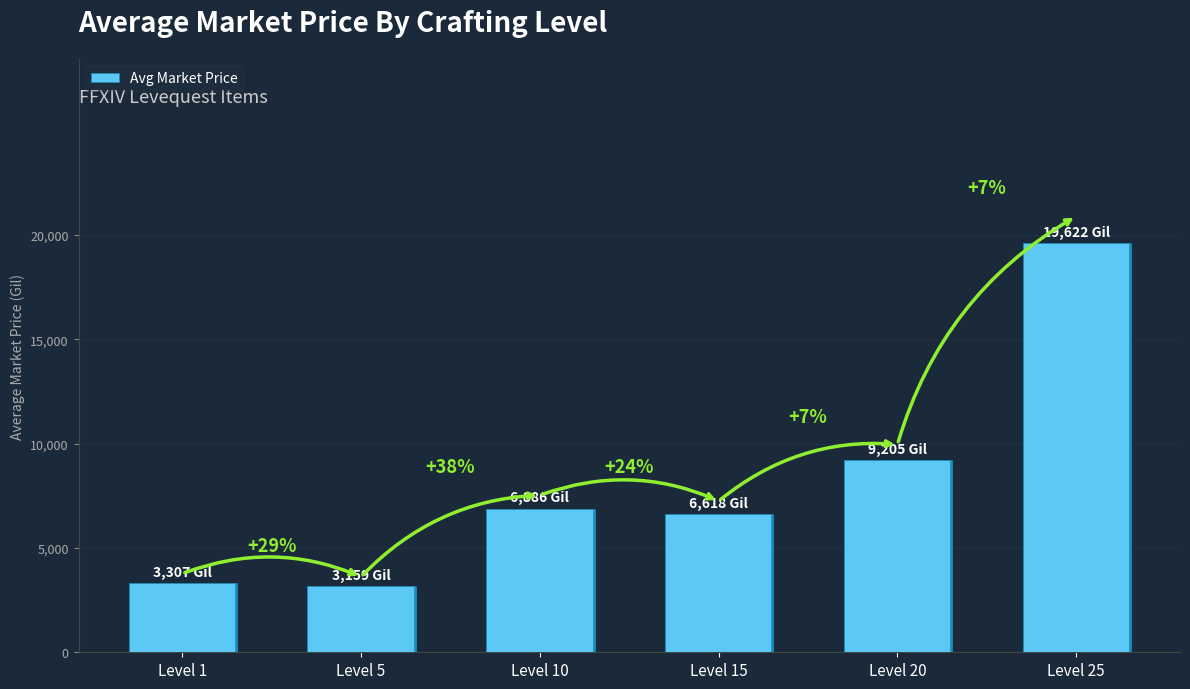

List the labels in order of value, smallest first.

Level 5, Level 1, Level 15, Level 10, Level 20, Level 25